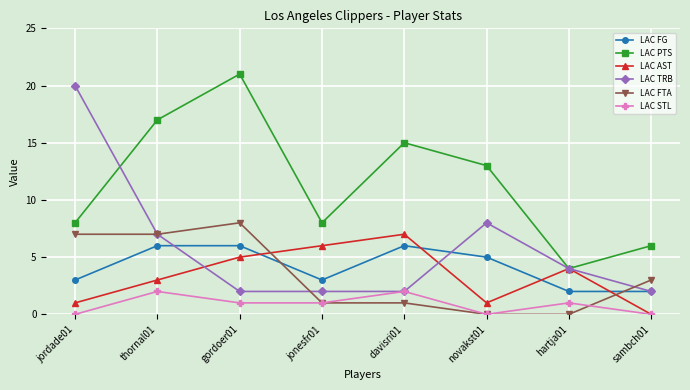

At how many categories does at least one series exceed 7?

6